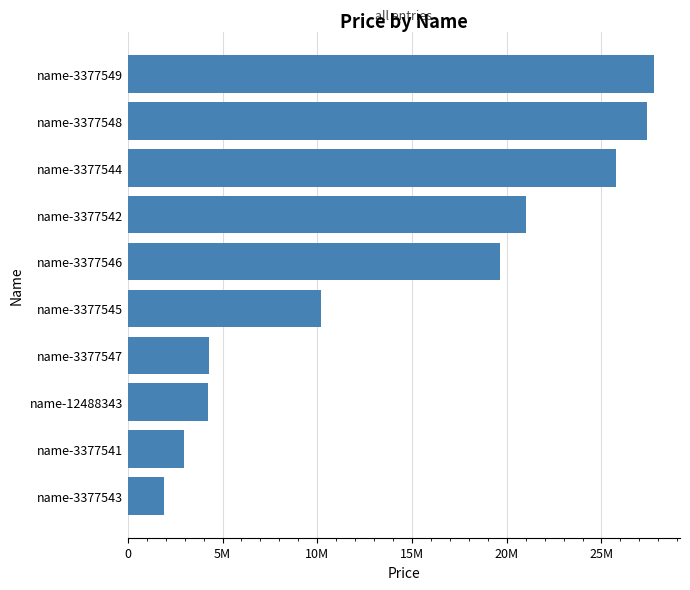

Are the bars horizontal?

Yes